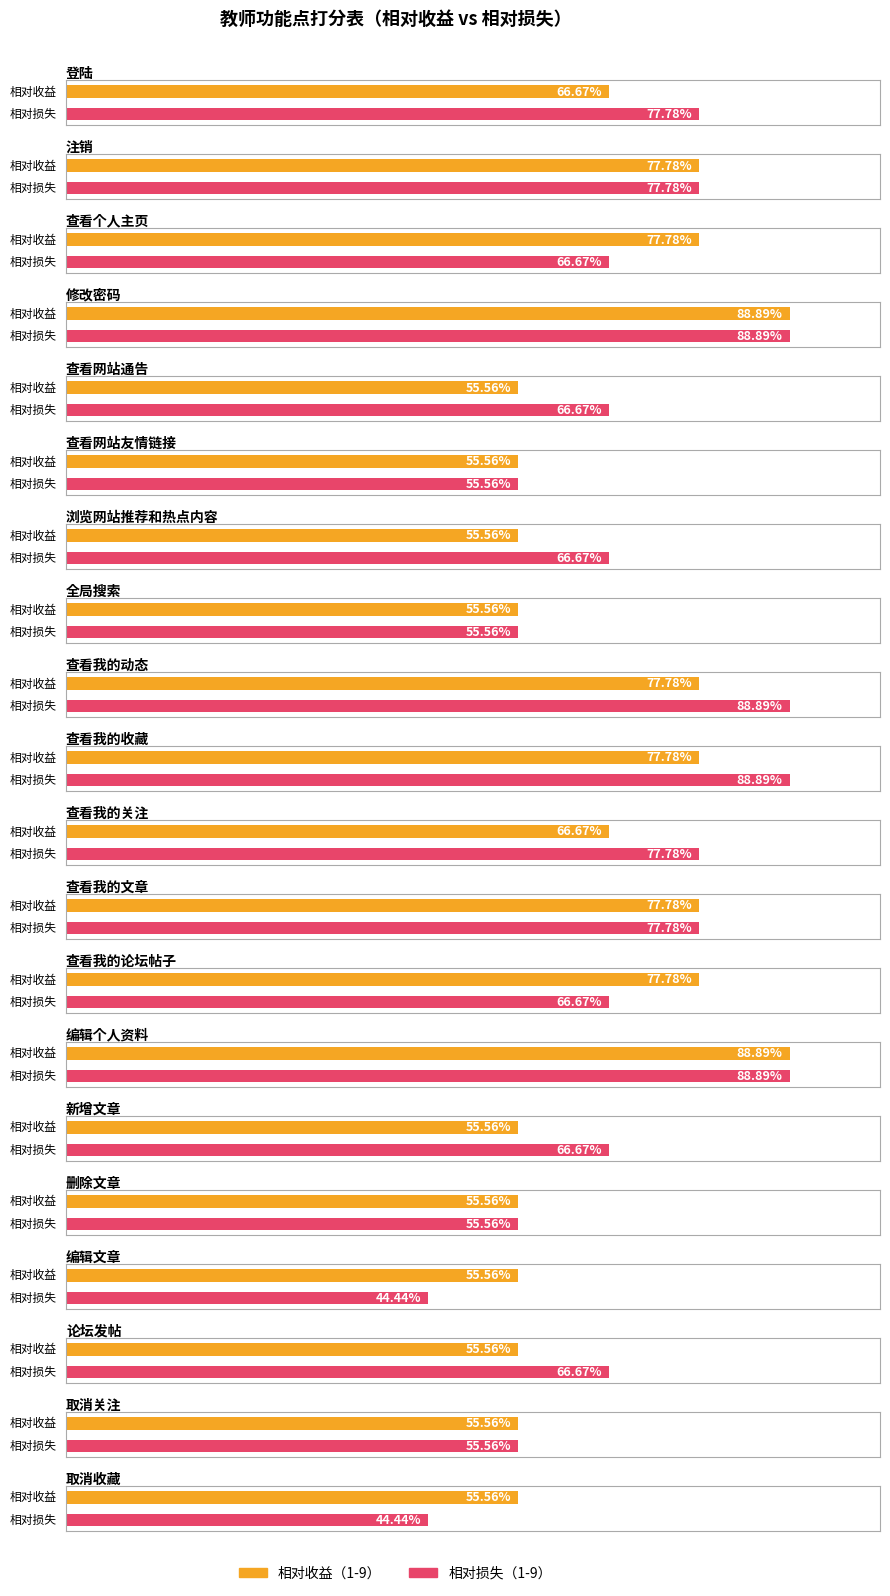

Which category has the highest value in the 相对损失（1-9） series?

修改密码